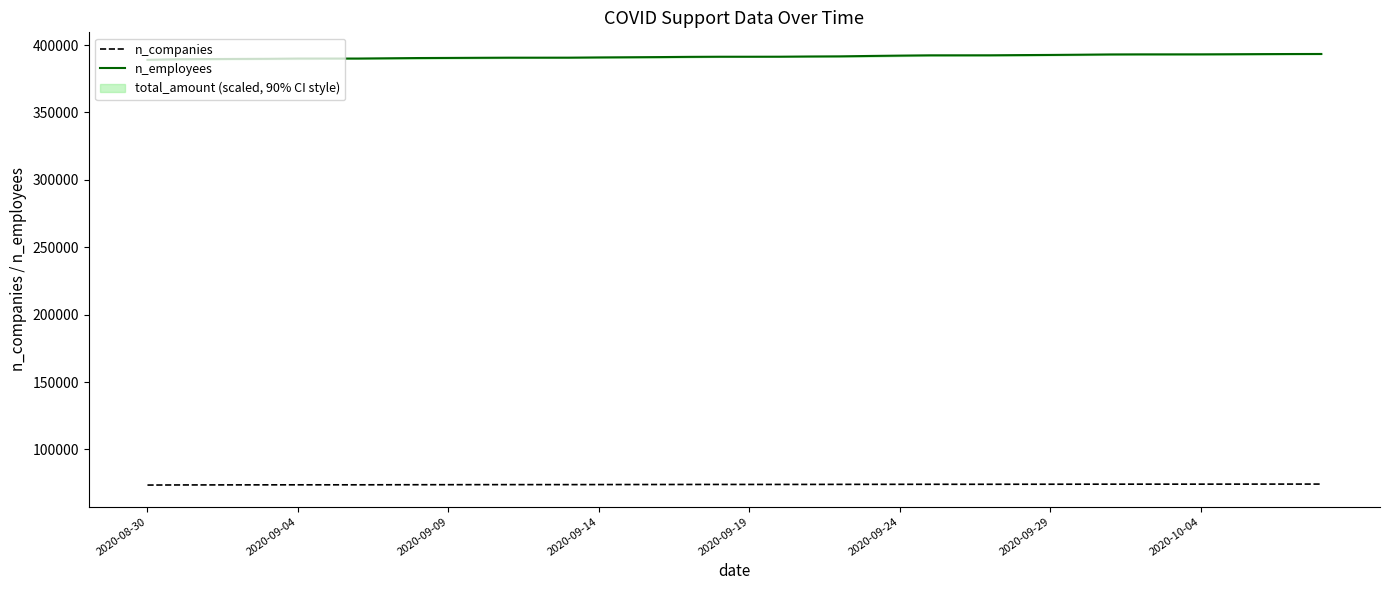

Rank the series at 8 from highest to lowest value.

n_employees, n_companies